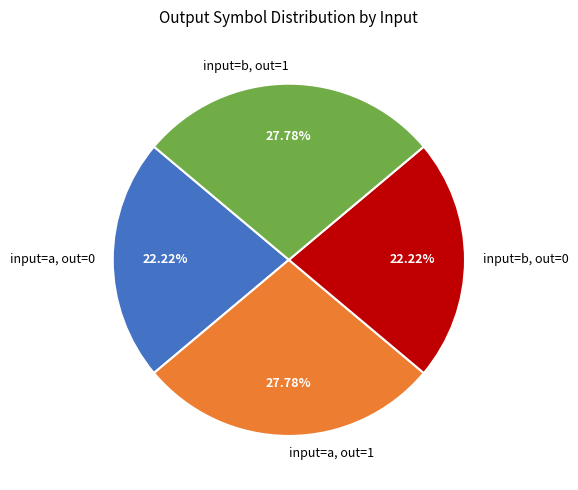

What is the ratio of the value at input=b, out=0 to the value at input=b, out=1?

0.8